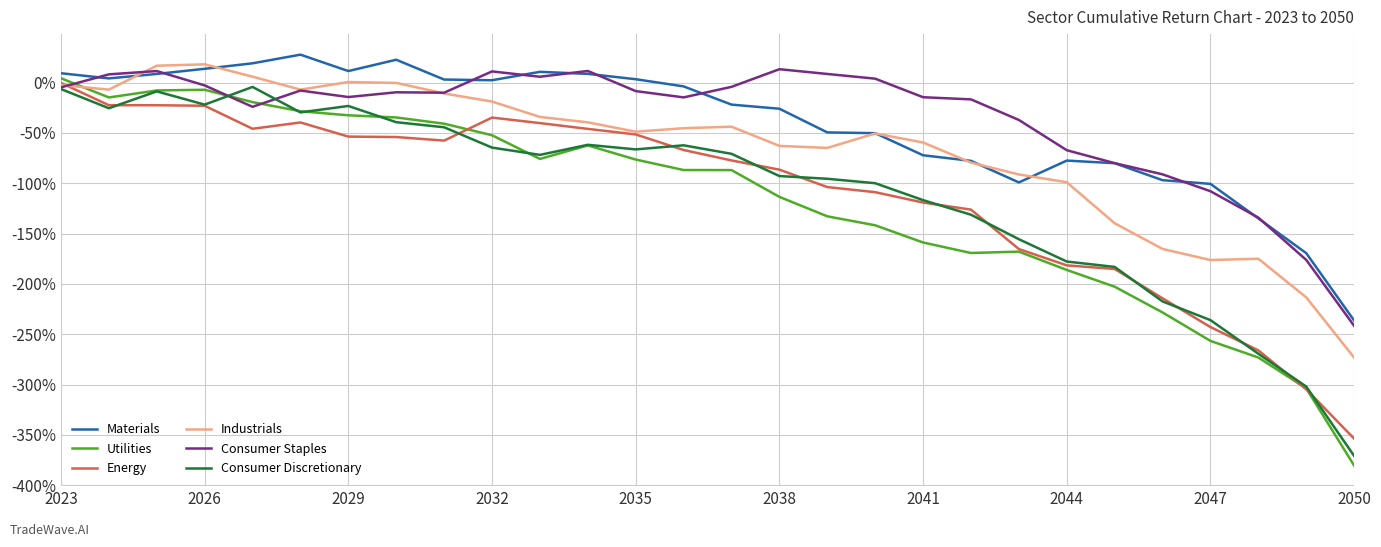

What is the smallest value displayed?

-380.5